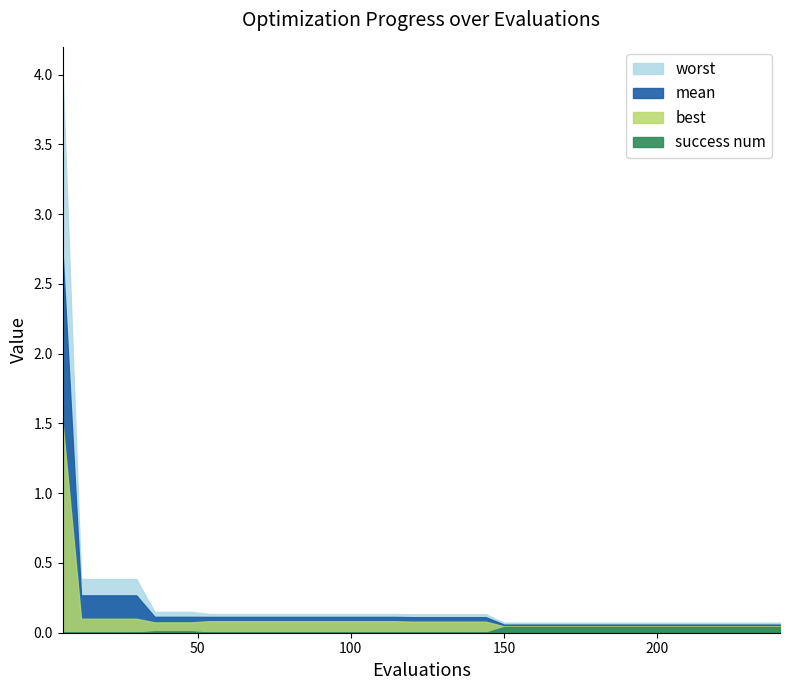

Does the chart display data point markers on the line(s)?

No